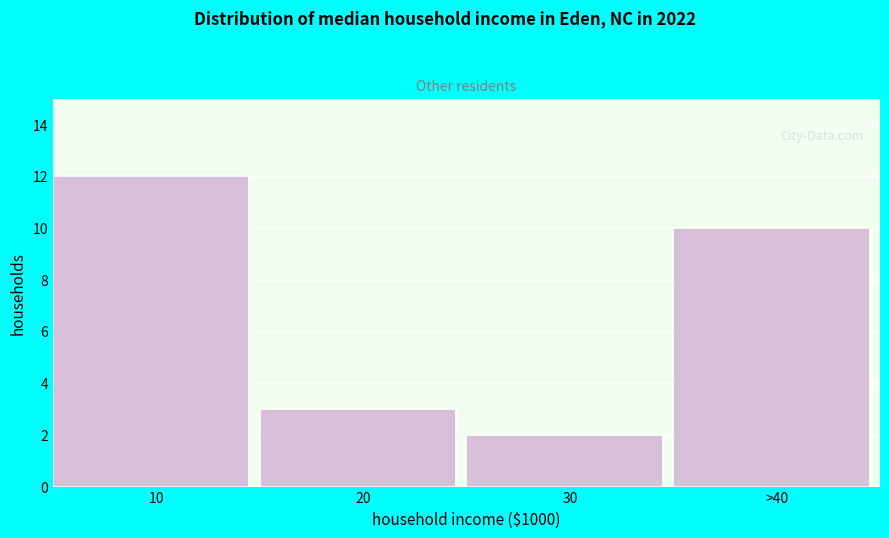

Reading left to right, transcribe all the data shown in this chart.

12	3	2	10